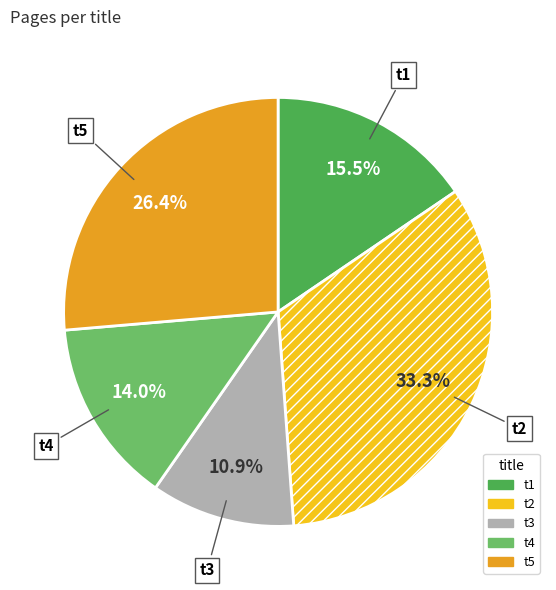

To the nearest percent, what is the difference between the t4 and t2 slice percentages?

19%